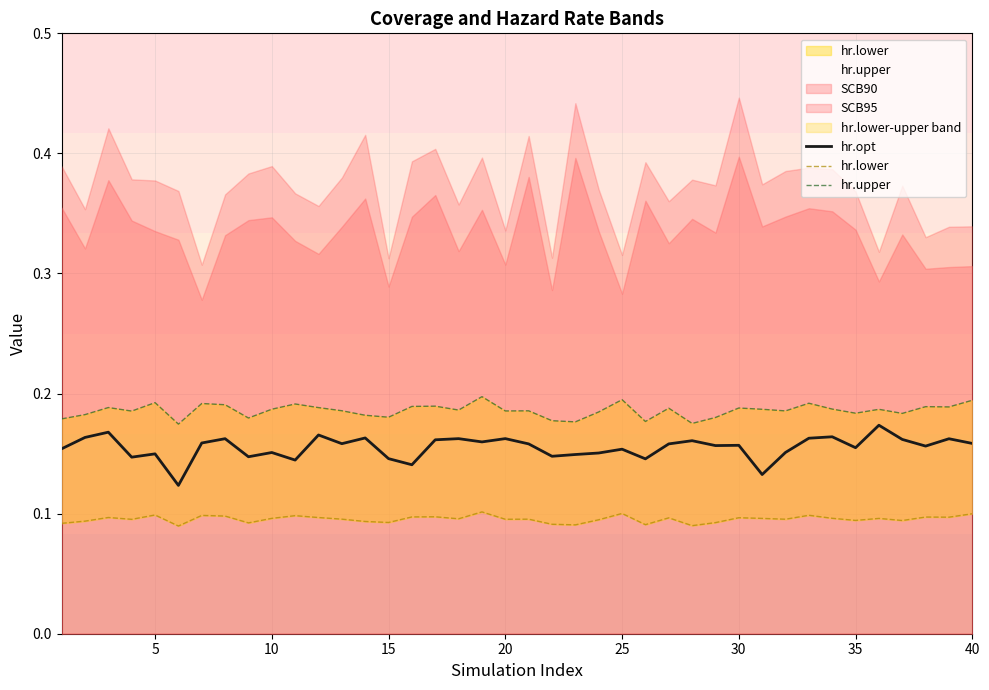

What is the total value across all series at 15?

0.4